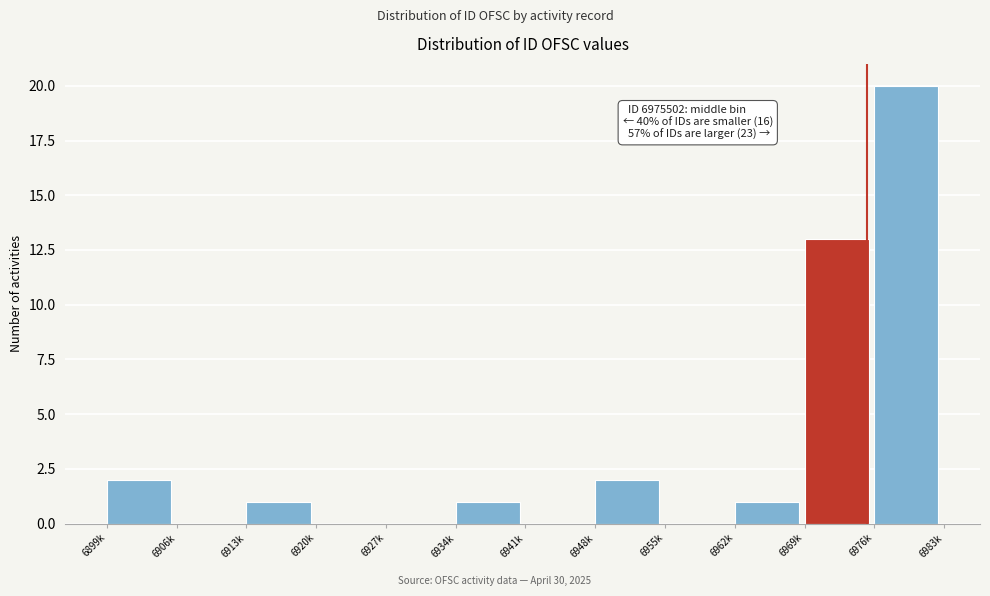

Reading left to right, what are all the values shown in this chart?

6899k=2	6906k=0	6913k=1	6920k=0	6927k=0	6934k=1	6941k=0	6948k=2	6955k=0	6962k=1	6969k=13	6976k=20